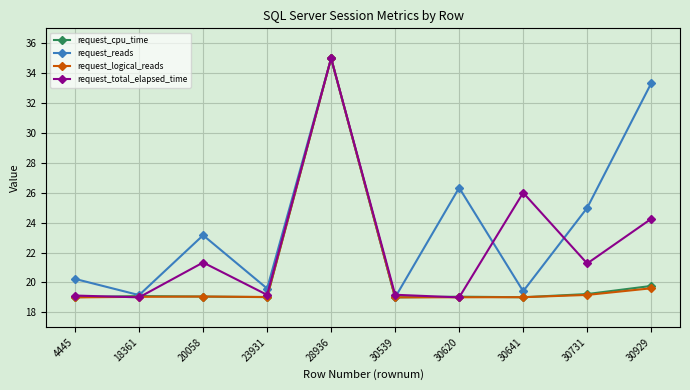

What is the highest value of the request_cpu_time series?

35.0